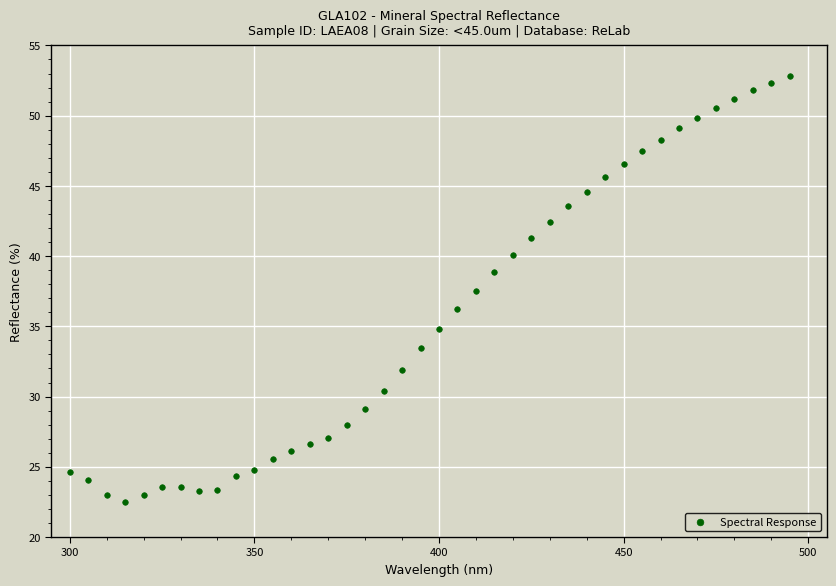

What is the range of X values (max minus min)?

195.0